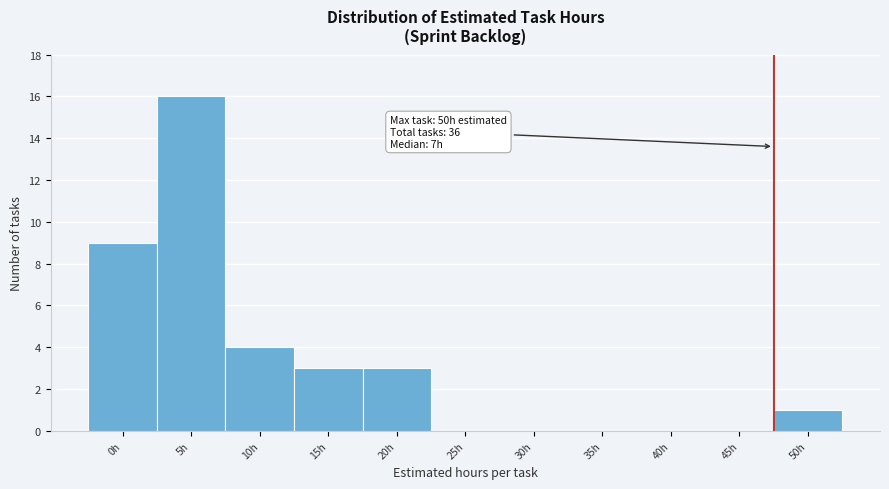

Reading left to right, list all the values displayed in this chart.

0h=9	5h=16	10h=4	15h=3	20h=3	25h=0	30h=0	35h=0	40h=0	45h=0	50h=1